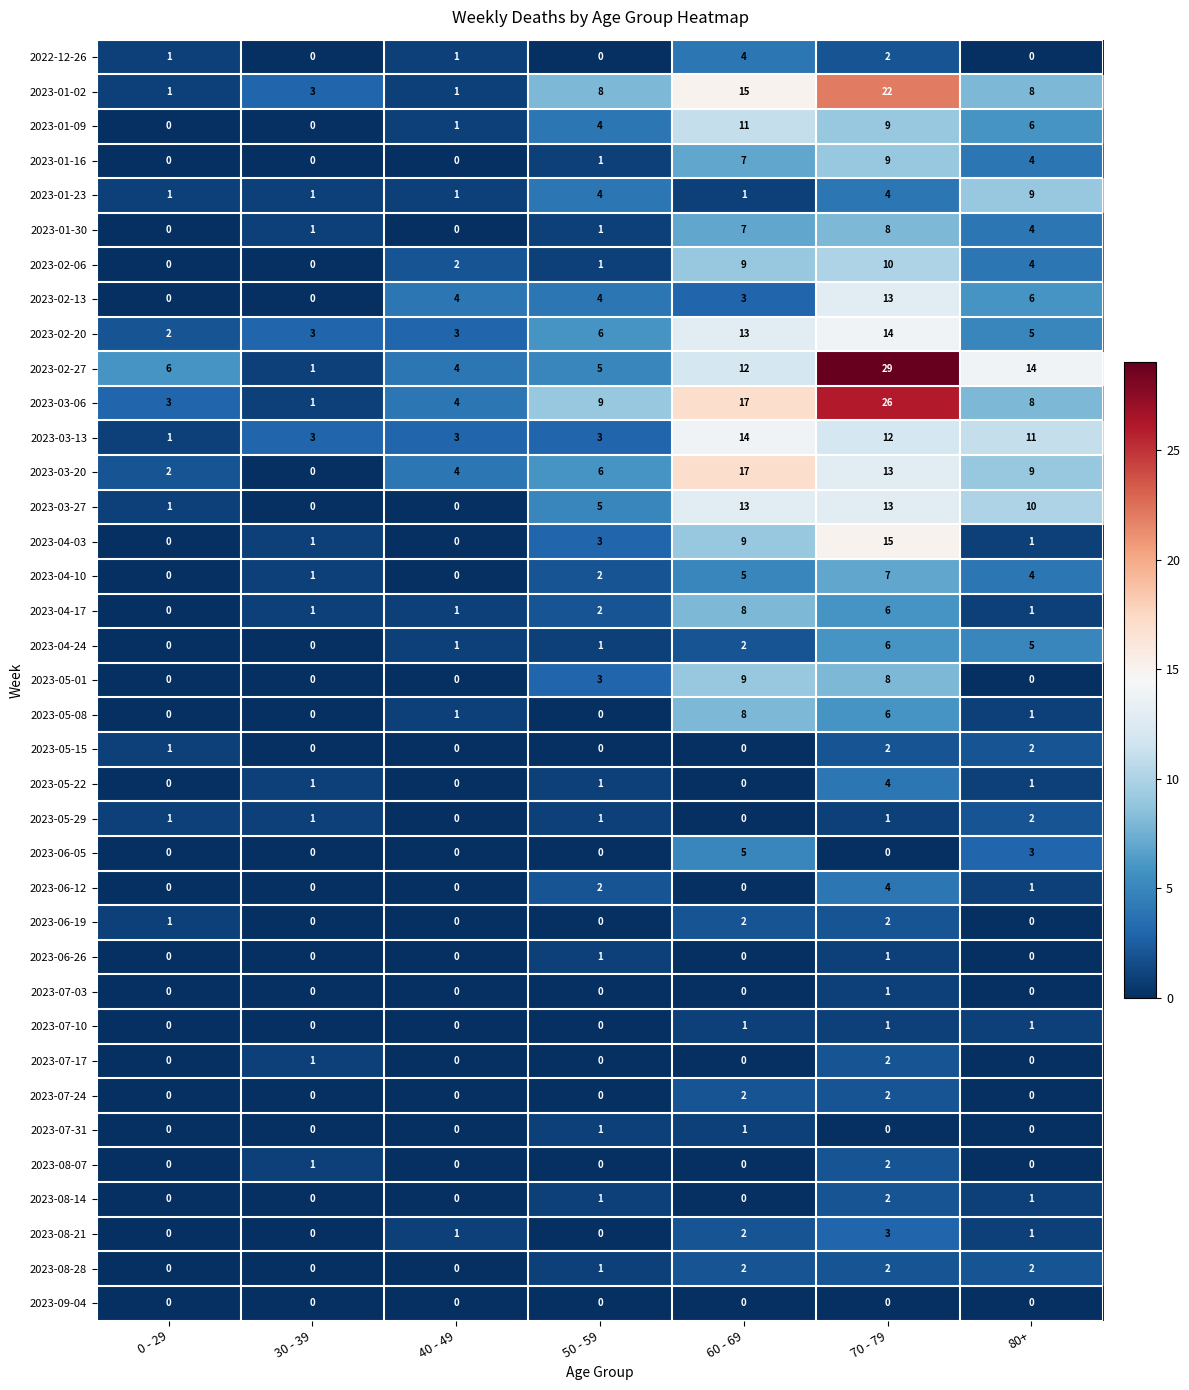

Count the number of categories in the chart.

7